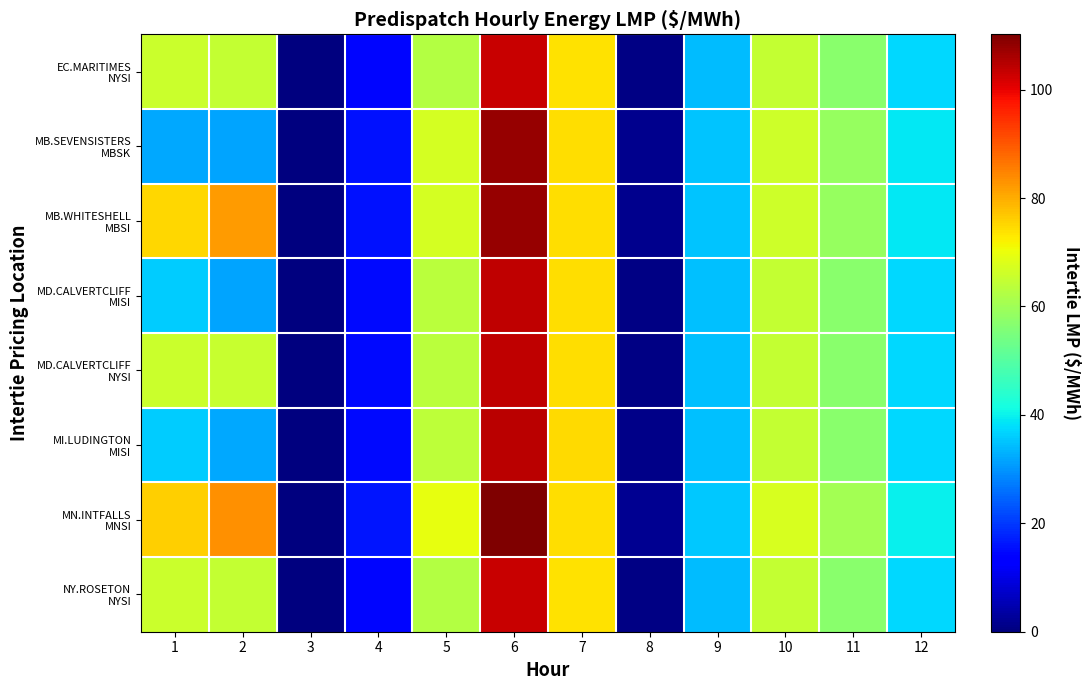

What is the spread (max minus min) of values at 7?

0.9